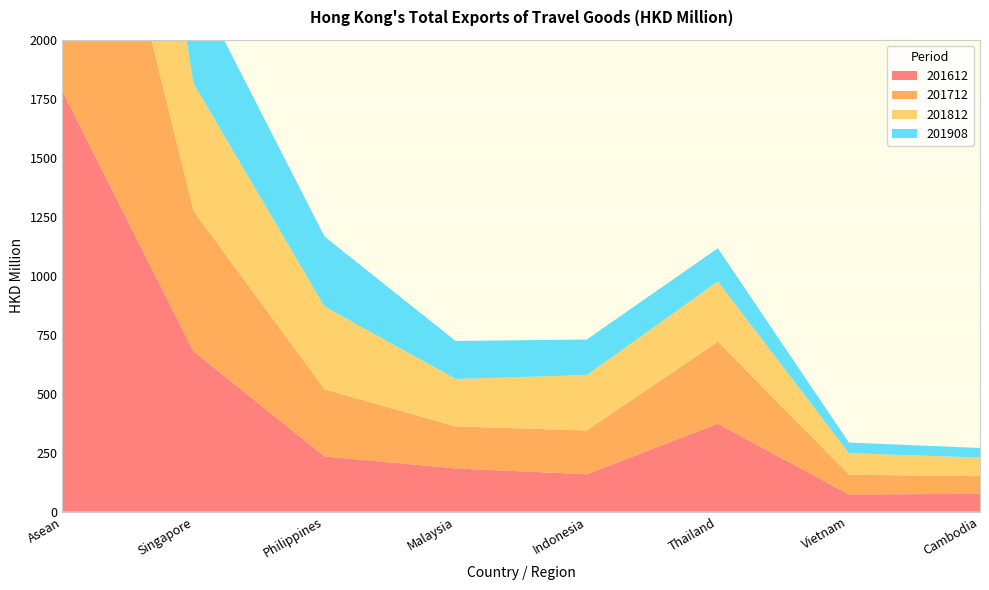

Reading left to right, what are all the values shown in this chart?

201612: Asean=1781.7	Singapore=680.2	Philippines=234.3	Malaysia=183.4	Indonesia=158.9	Thailand=372.9	Vietnam=73.1	Cambodia=75.7
201712: Asean=1754.2	Singapore=594.6	Philippines=284.6	Malaysia=178.2	Indonesia=185.4	Thailand=348.3	Vietnam=83.7	Cambodia=74.8
201812: Asean=1759.3	Singapore=540.3	Philippines=350.6	Malaysia=200.9	Indonesia=234.7	Thailand=254.6	Vietnam=91.2	Cambodia=78.7
201908: Asean=1275.2	Singapore=436.9	Philippines=296.4	Malaysia=161.0	Indonesia=150.6	Thailand=140.6	Vietnam=45.1	Cambodia=41.0